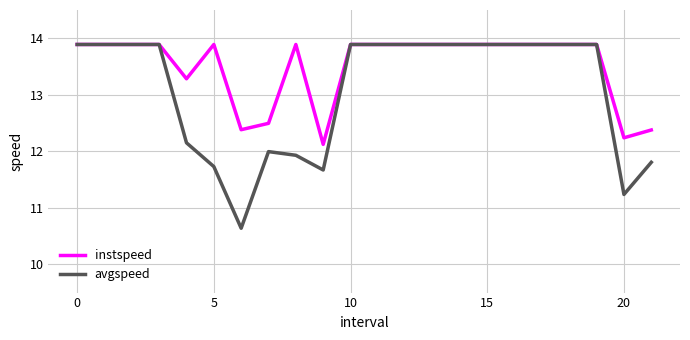

What is the minimum value for instspeed?

12.1